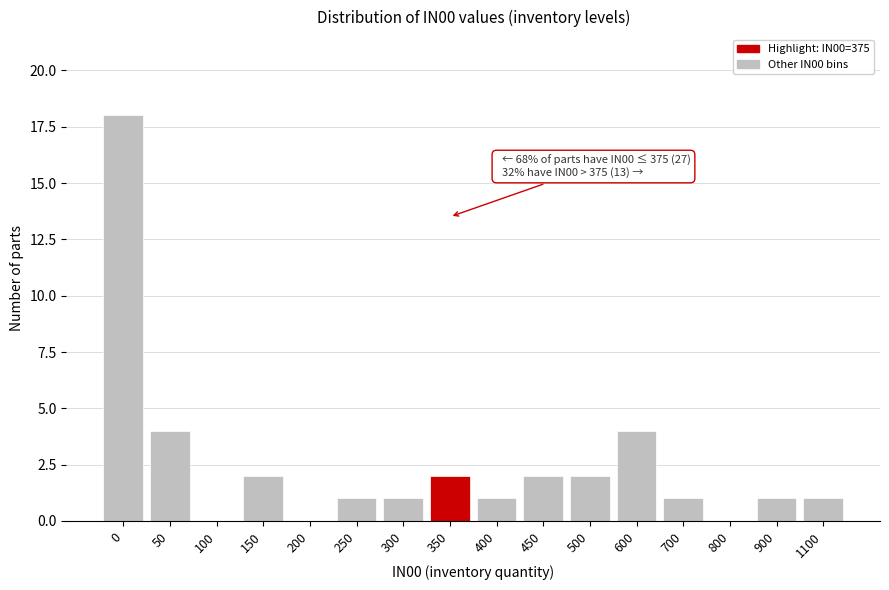

Reading left to right, extract all data points from this chart.

0=18	50=4	100=0	150=2	200=0	250=1	300=1	350=2	400=1	450=2	500=2	600=4	700=1	800=0	900=1	1100=1